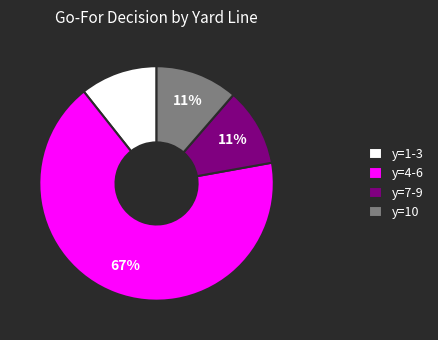

To the nearest percent, what portion does y=4-6 represent?

67%